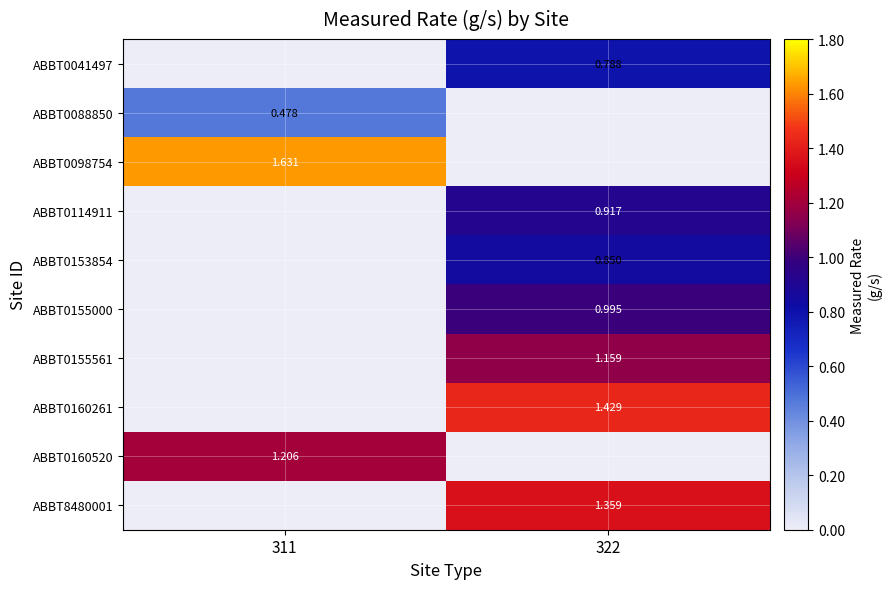

True or false: ABBT0155561 has a value of 0.7 at 322.

False